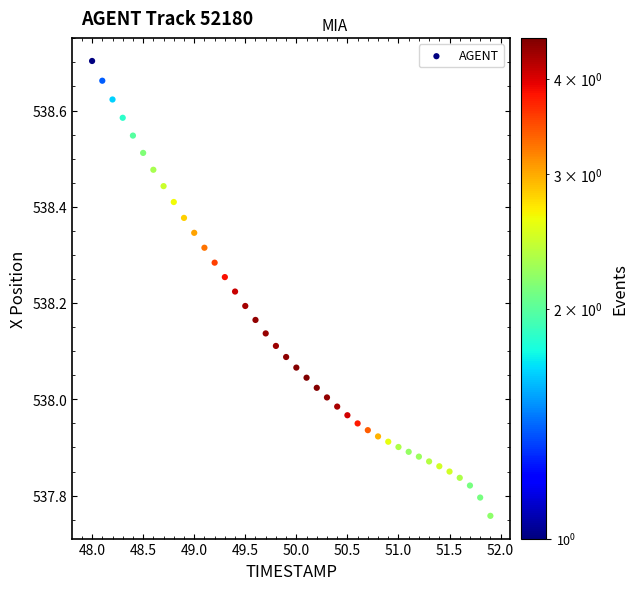

What is the range of Y values (max minus min)?

0.9